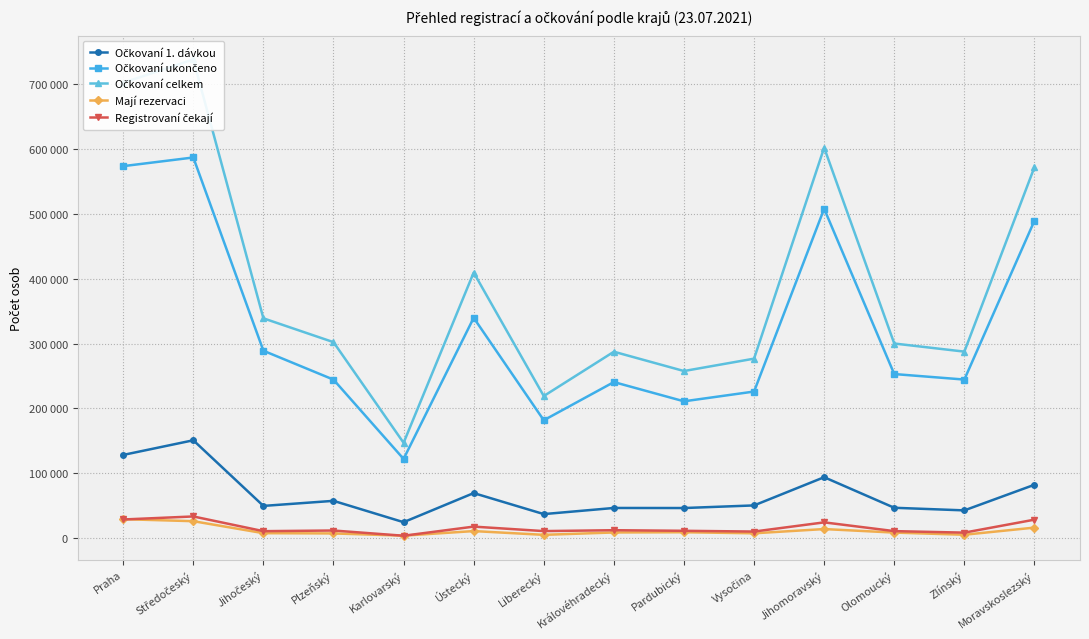

Which series has the largest total across all categories?

Očkovaní celkem